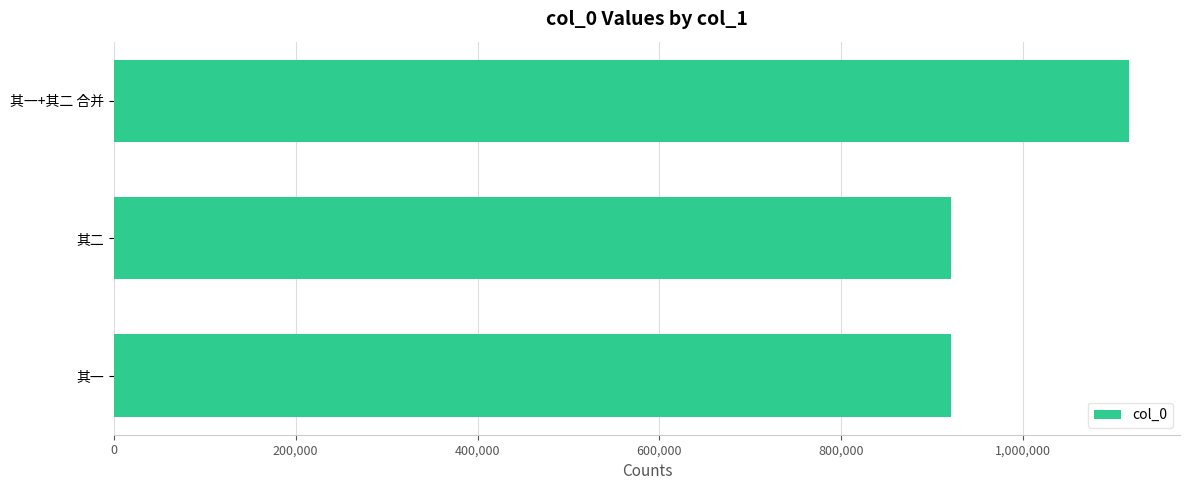

Is it true that the value at 其一+其二 合并 is 1116548?

True